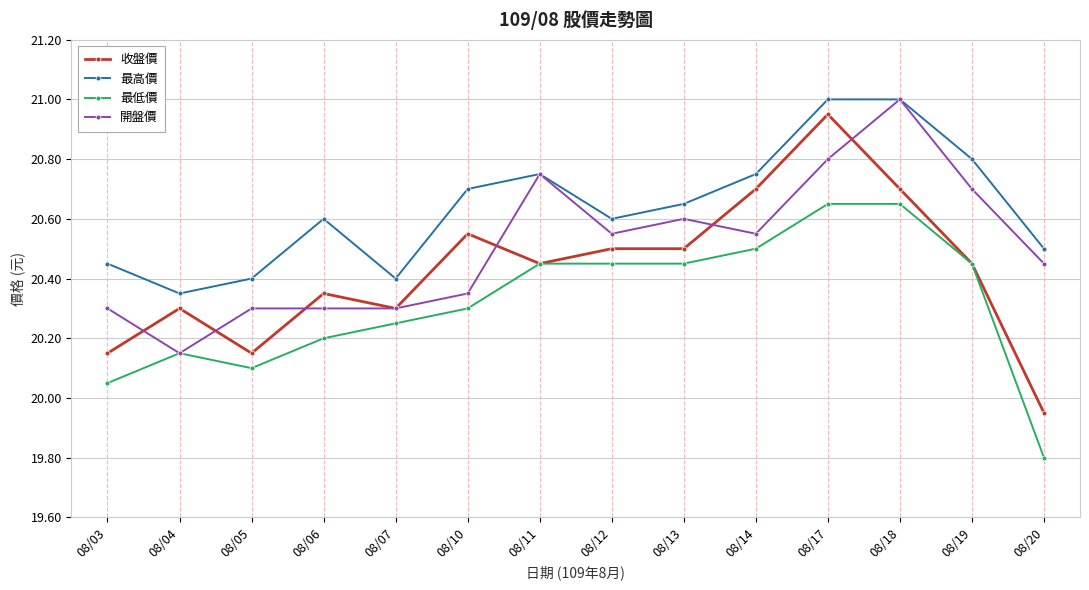

Where does the 最低價 series first go above 20?

08/03